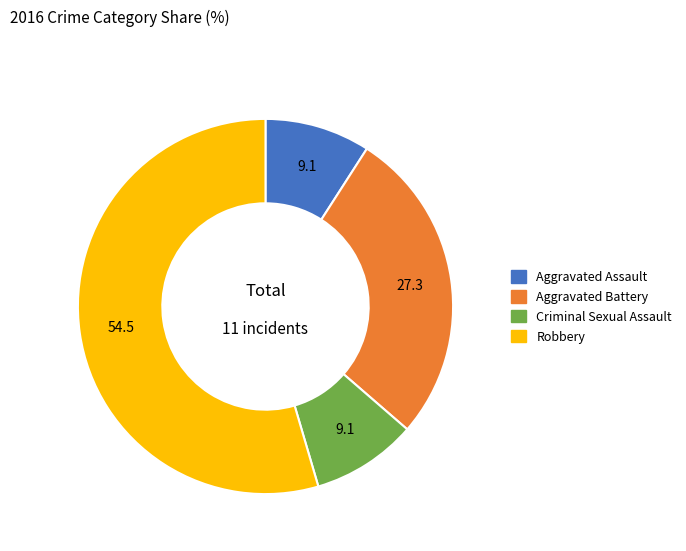

Does Criminal Sexual Assault represent more than half of the total?

No